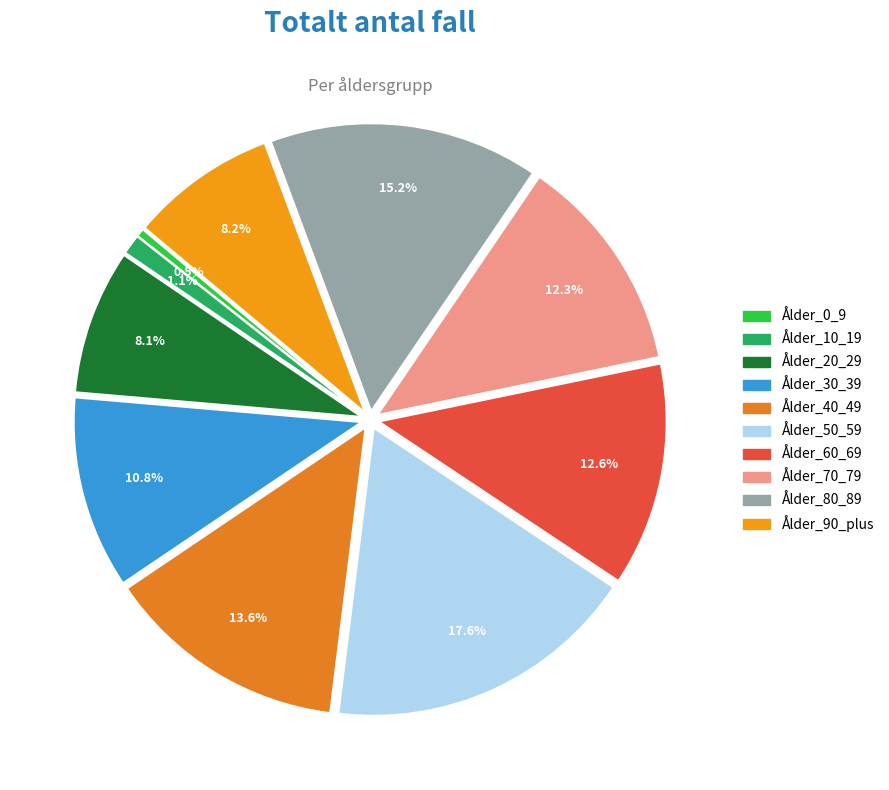

Approximately how many times larger is the value at Ålder_70_79 compared to Ålder_50_59?

0.7